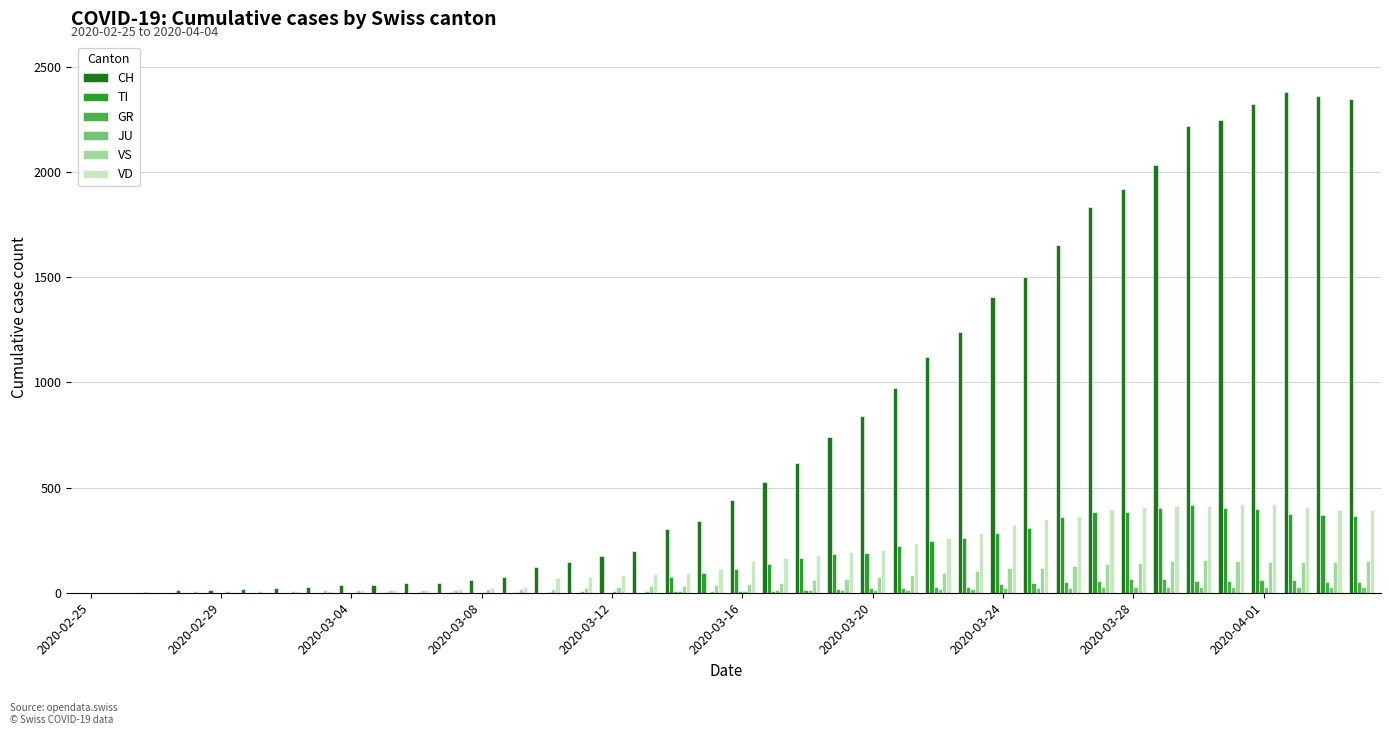

What is the greatest value displayed?

2381